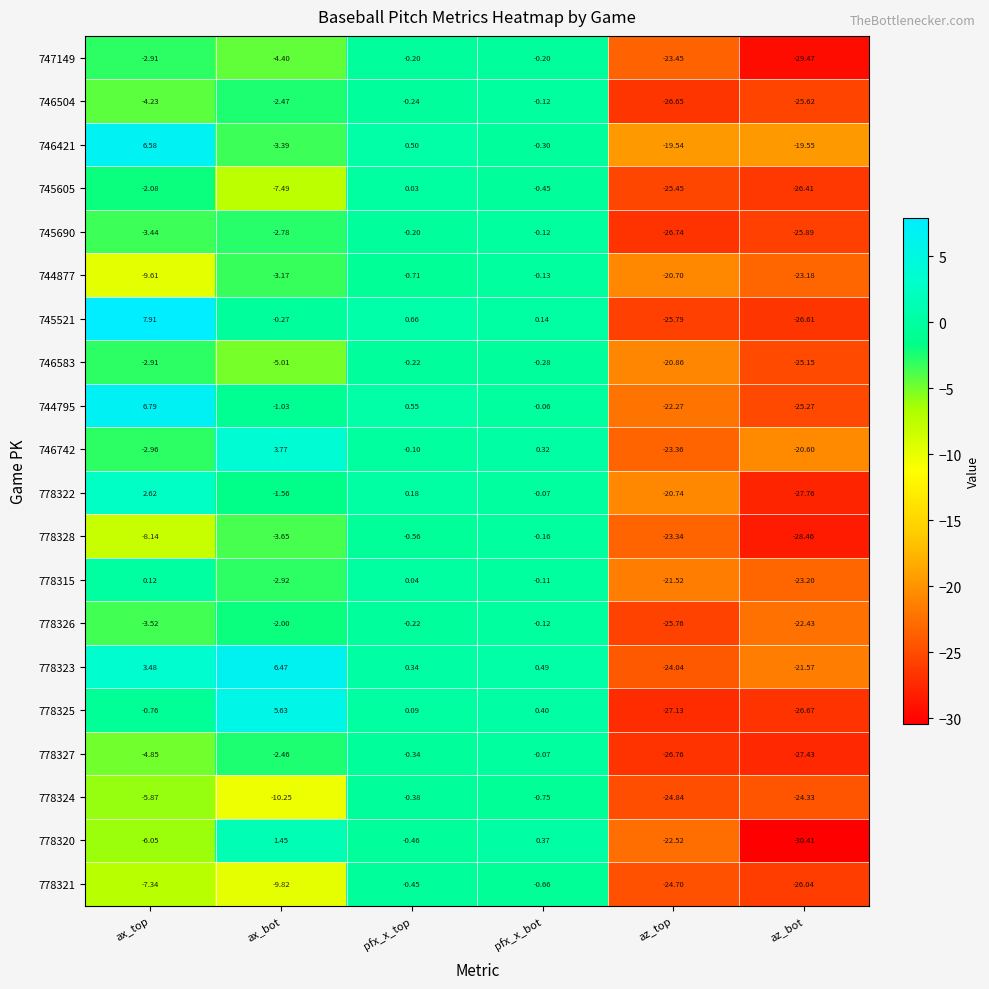

At which category does the chart reach its peak across all series?

ax_top